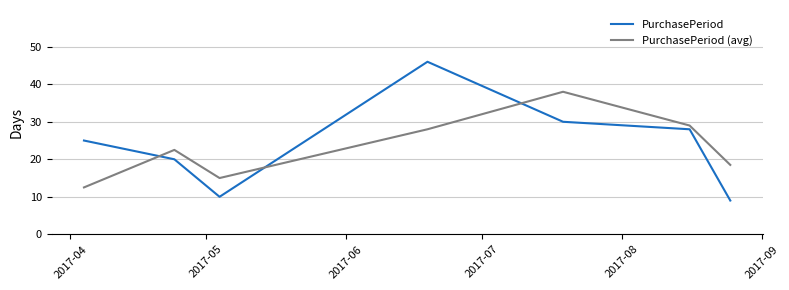

How many interior local valleys does the PurchasePeriod (avg) series have?

1